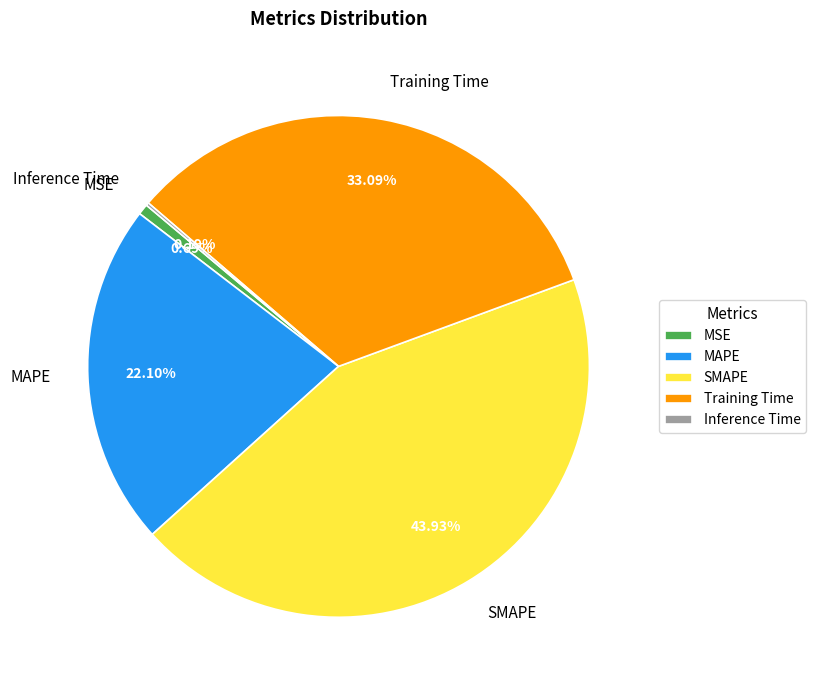

To the nearest percent, what is the difference between the MAPE and MSE slice percentages?

21%